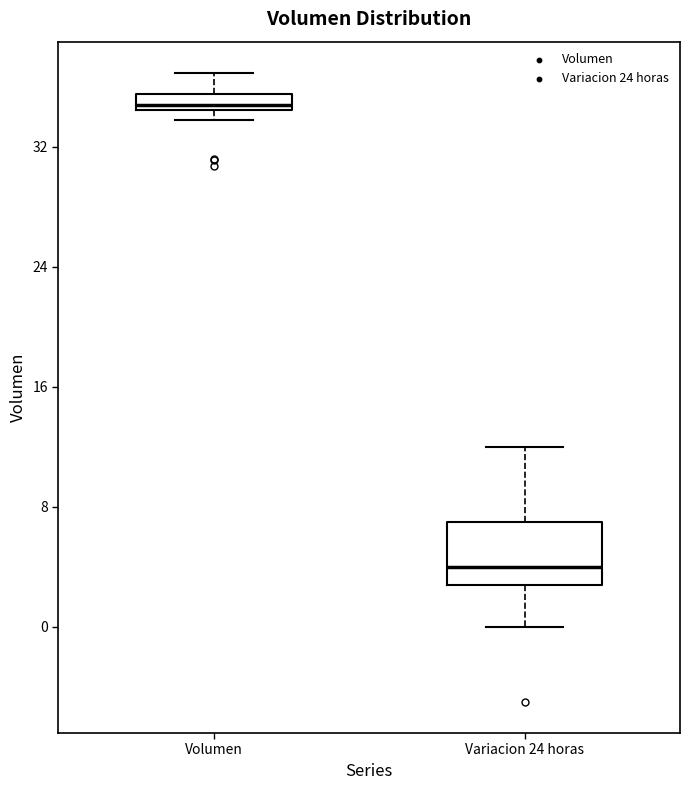

Which box's median line is the lowest?

Variacion 24 horas